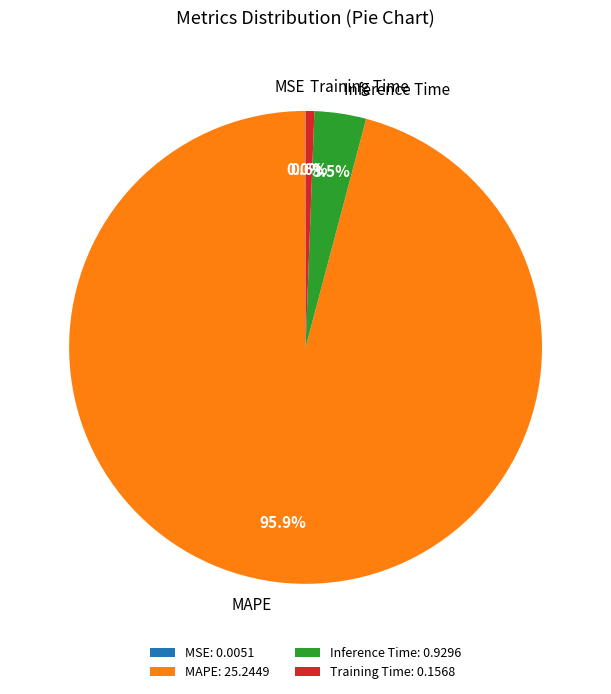

Which category has the biggest portion of the pie?

MAPE